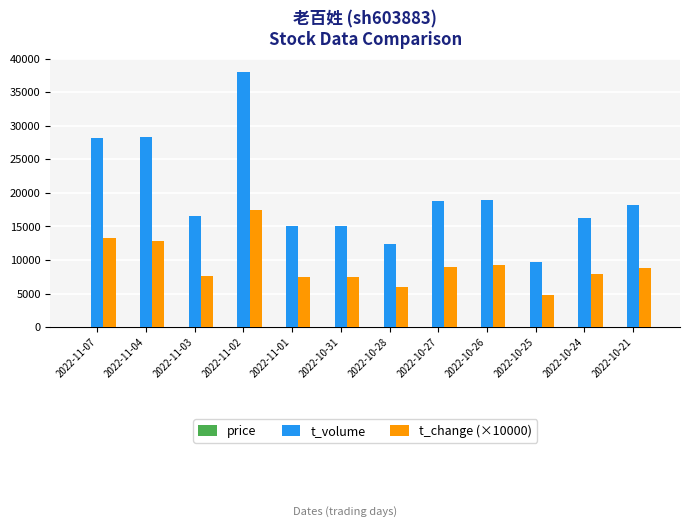

The value of t_volume at 2022-11-03 is 6965.6. True or false?

False